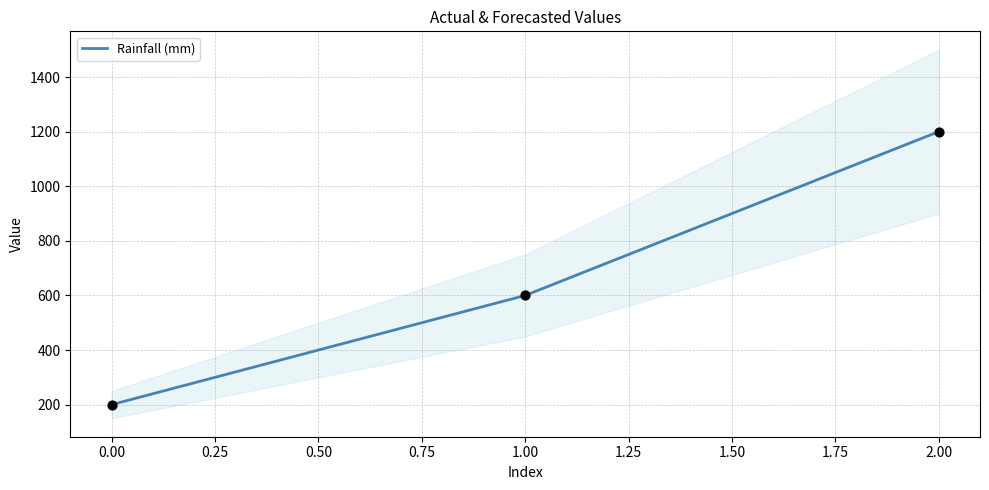

Rank the categories by Rainfall (mm) value from lowest to highest.

0.00, 1.00, 2.00